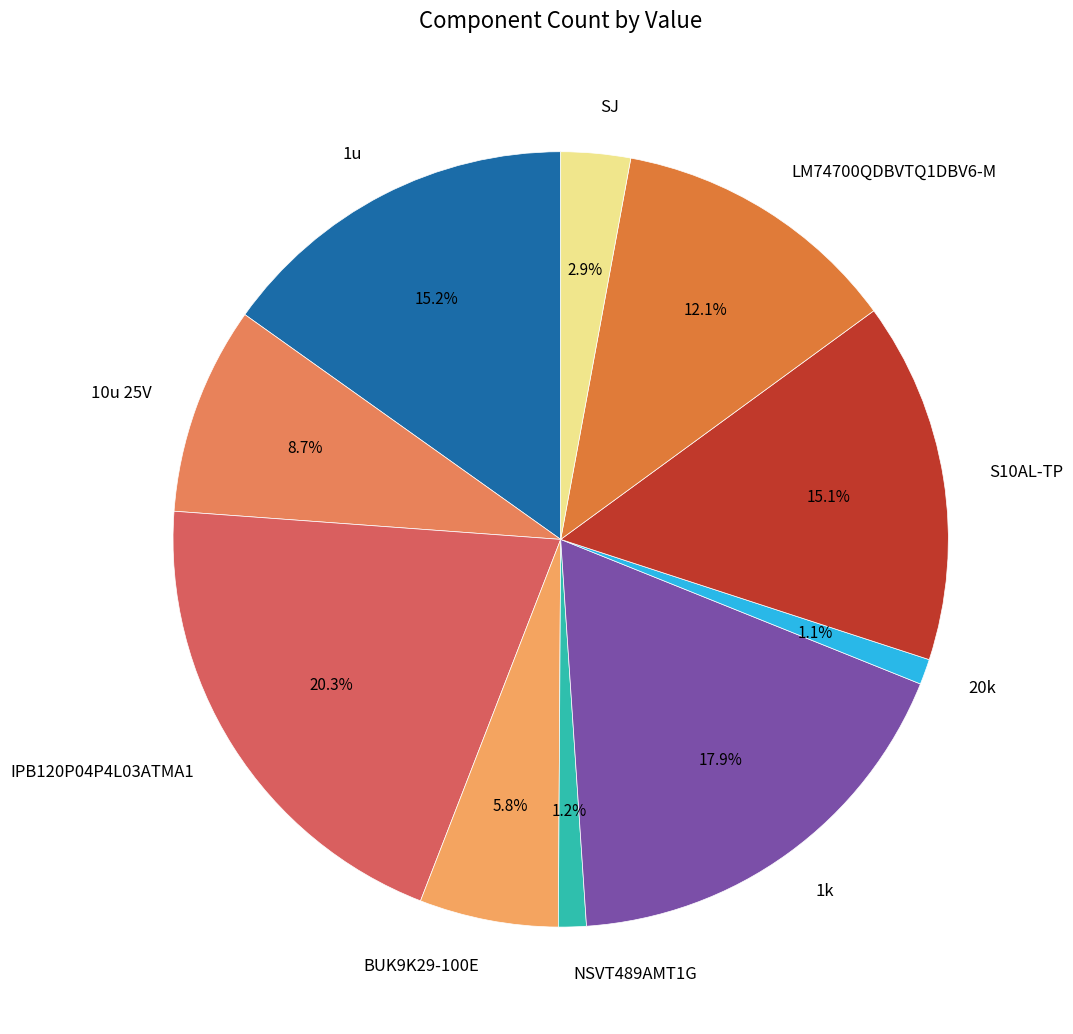

To the nearest percent, what is the difference between the largest and smallest slice percentages?

19%